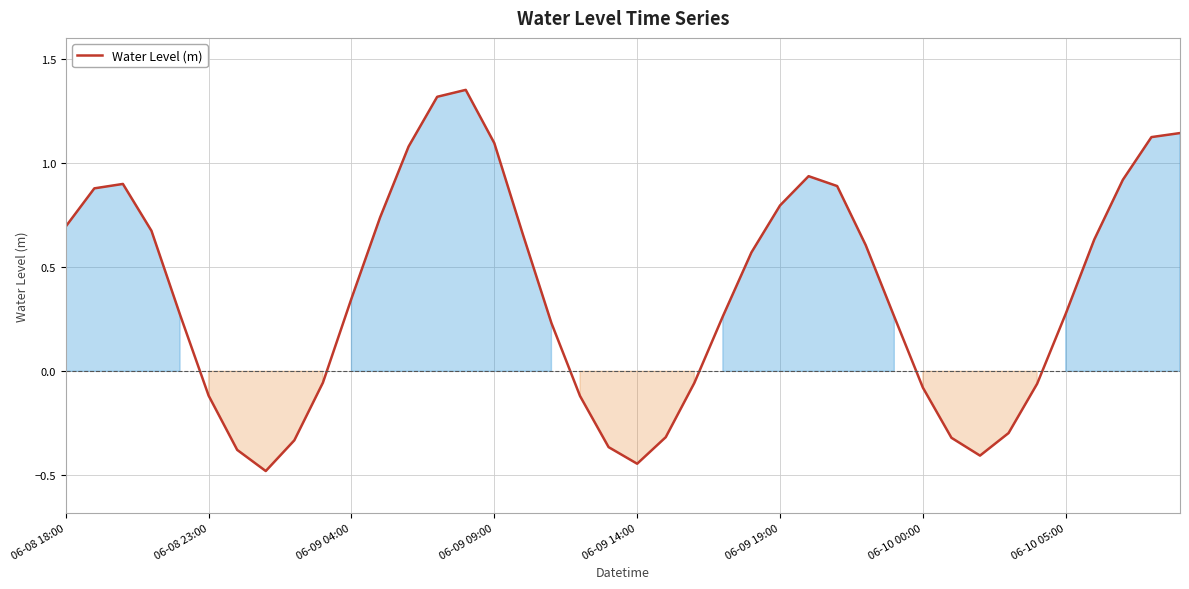

What is the smallest value displayed?

-0.5